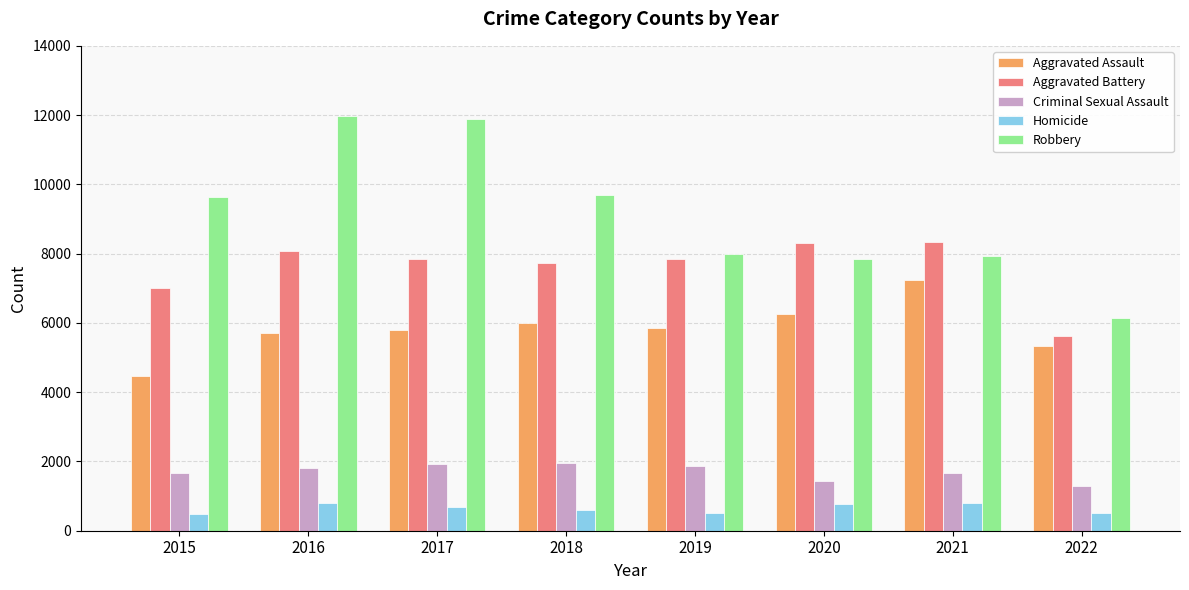

Which series has the largest range (max minus min)?

Robbery